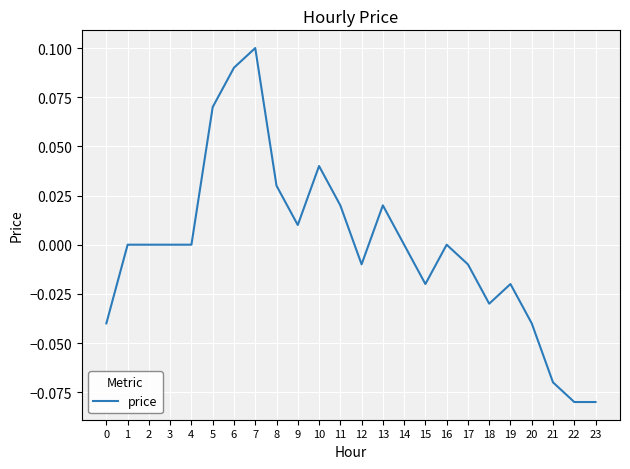

Between 9 and 11, which is larger?

11